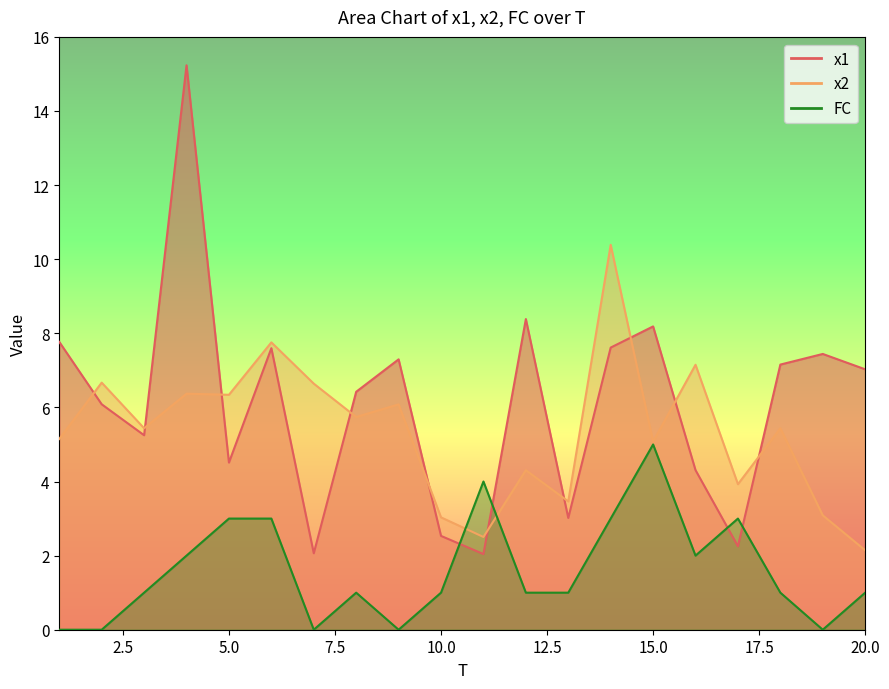

What is the total value across all series at 9?

13.4